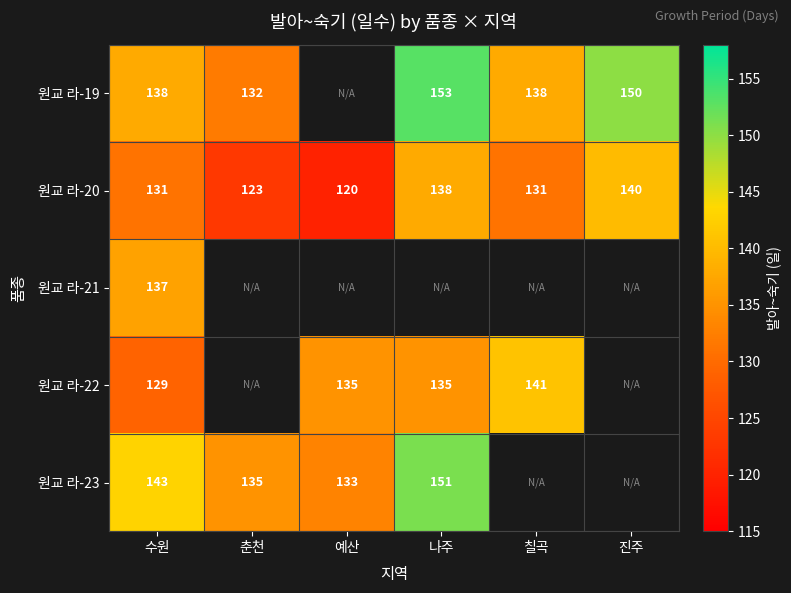

At which category is the sum across all series the highest?

수원